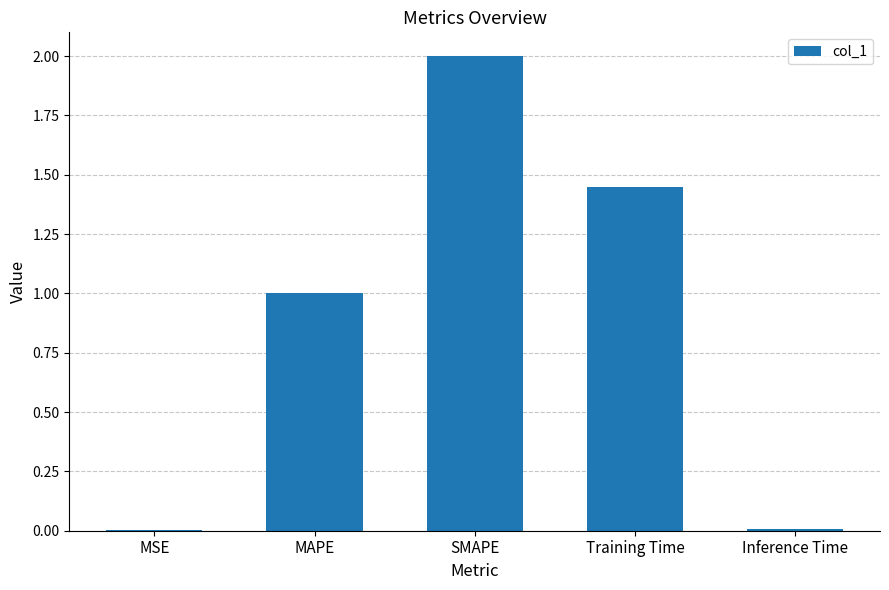

What is the approximate value at MAPE?

1.0